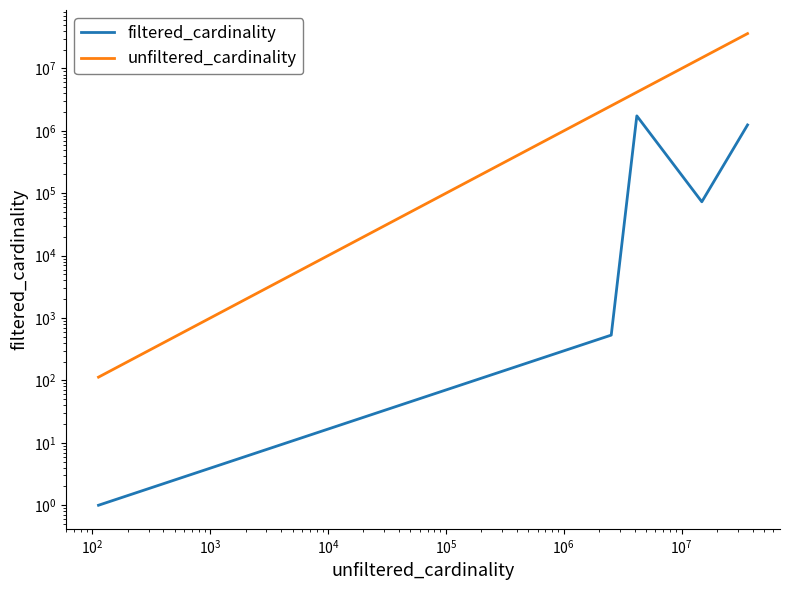

Between $\mathdefault{10^{0}}$ and $\mathdefault{10^{4}}$, which series saw the biggest shift?

unfiltered_cardinality